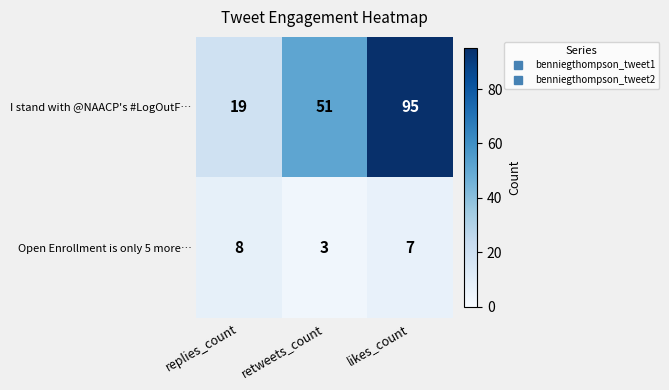

At which label does I stand with @NAACP's #LogOutF… reach its peak?

likes_count